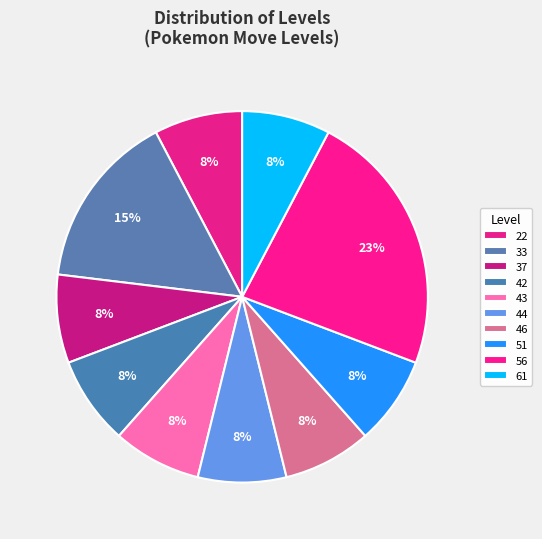

Is it true that 43 is 8% of the pie?

True